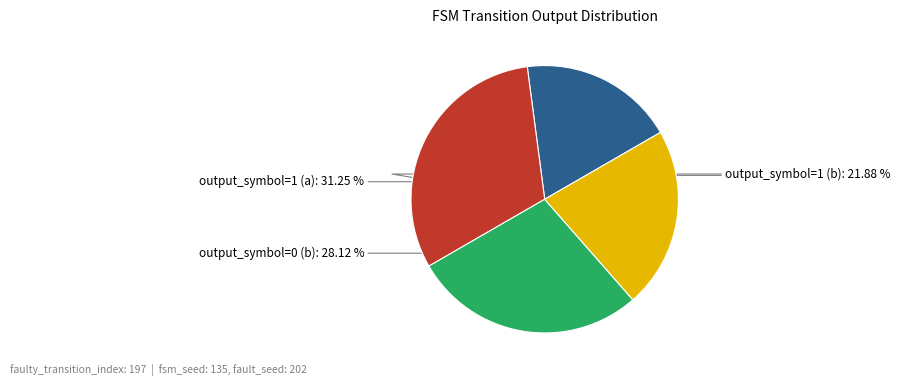

Is there any slice that represents more than half of the pie?

No